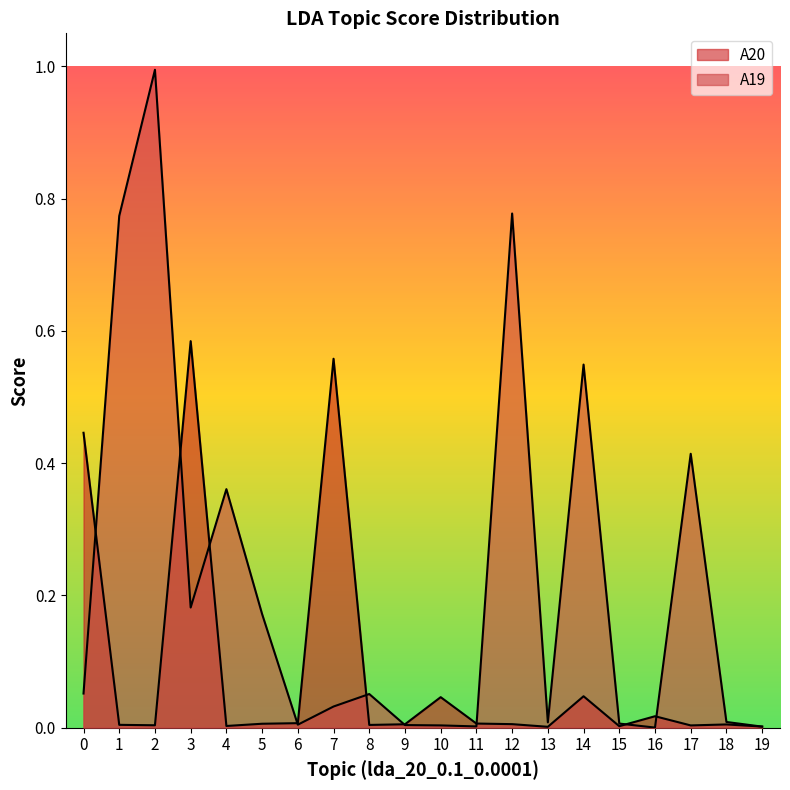

List the series in order of their peak value, lowest first.

A20, A19